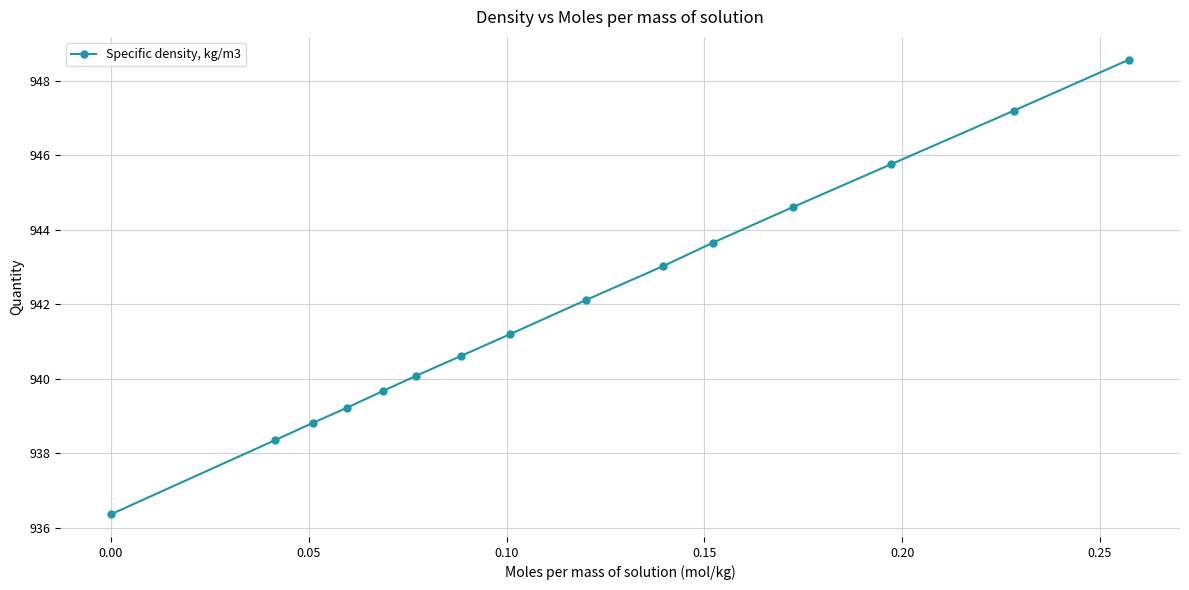

What is the difference between the maximum and second lowest values?

10.2